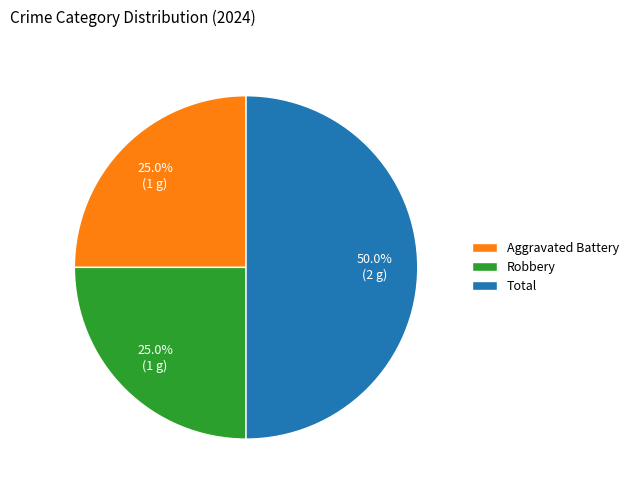

Between Robbery and Total, which is larger?

Total